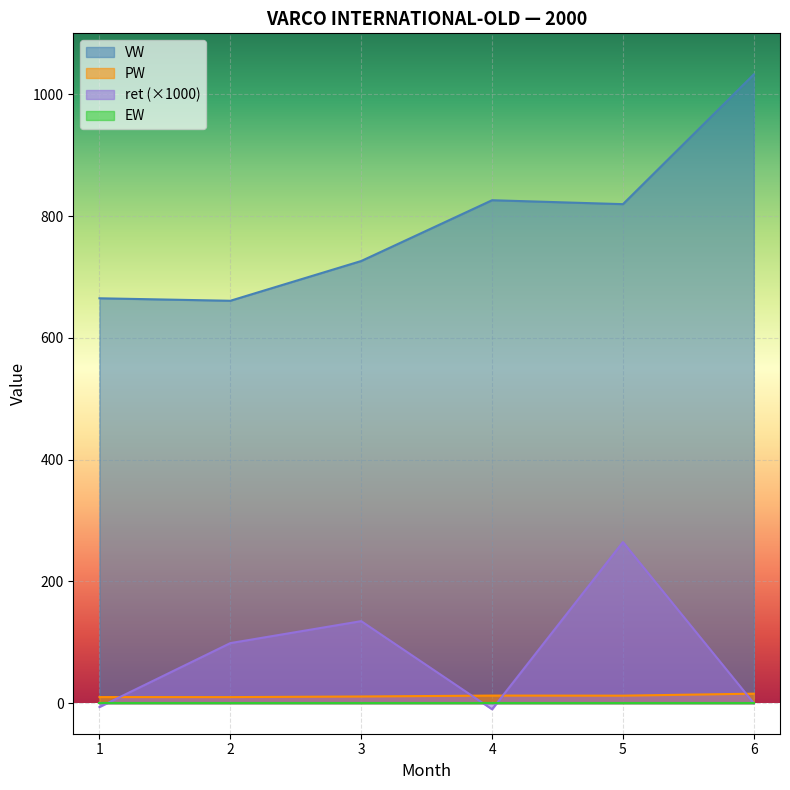

Which series has the largest total across all categories?

VW